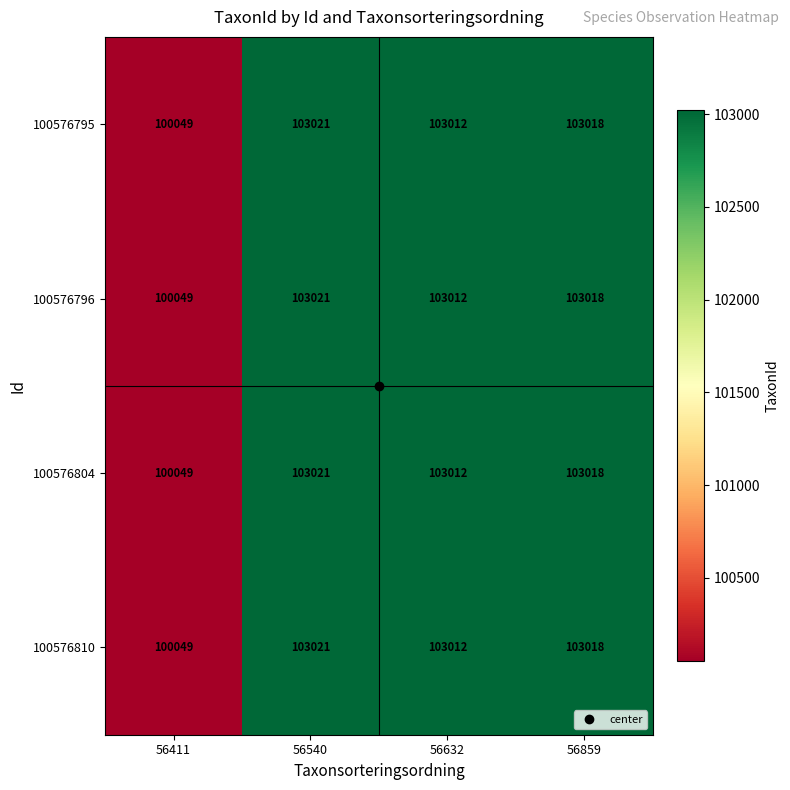

What is the minimum value shown in the chart?

100049